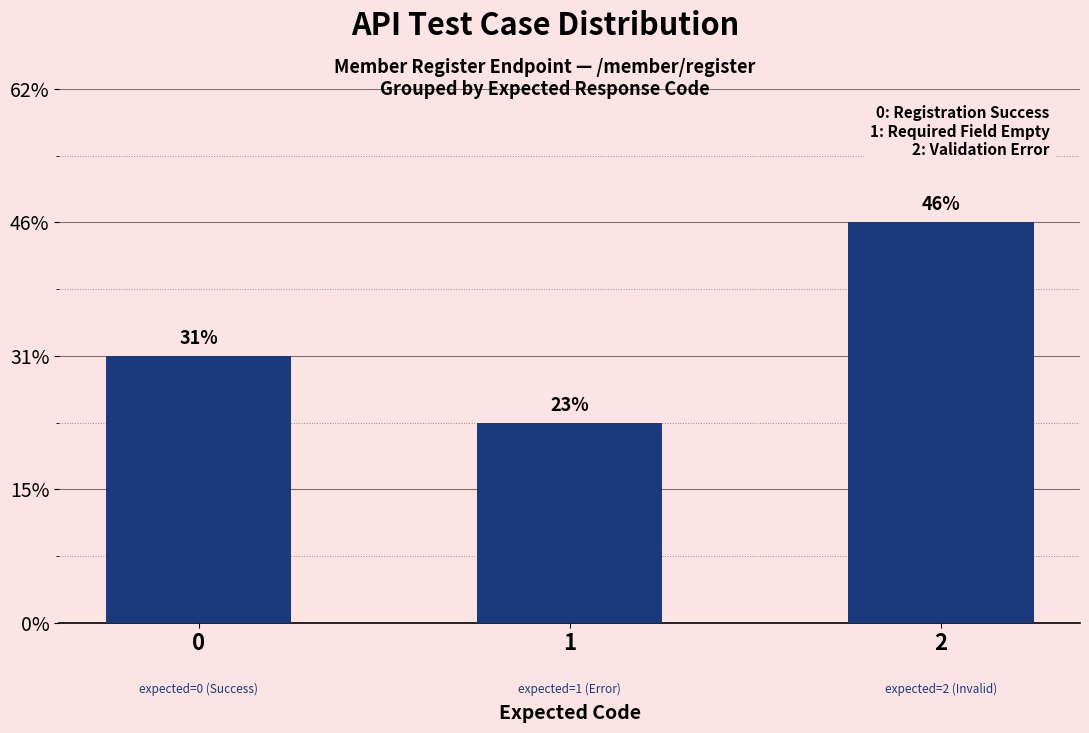

True or false: the data shows 7 at 0.

False